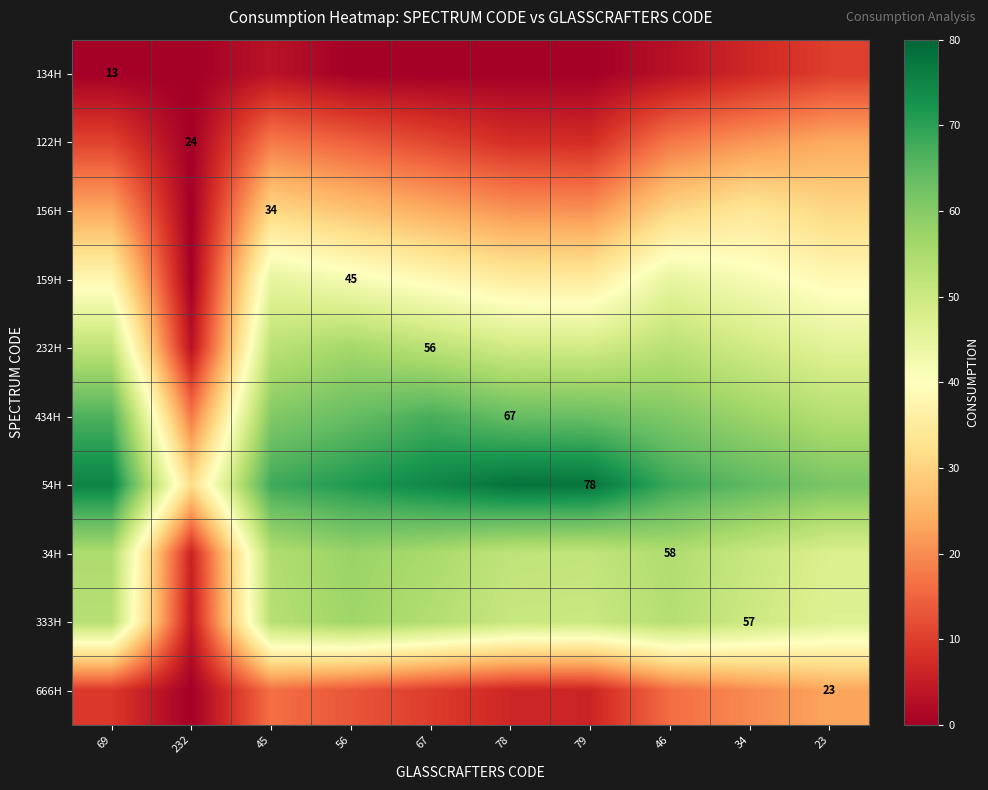

The value of 34H at 56 is 32.8. True or false?

False